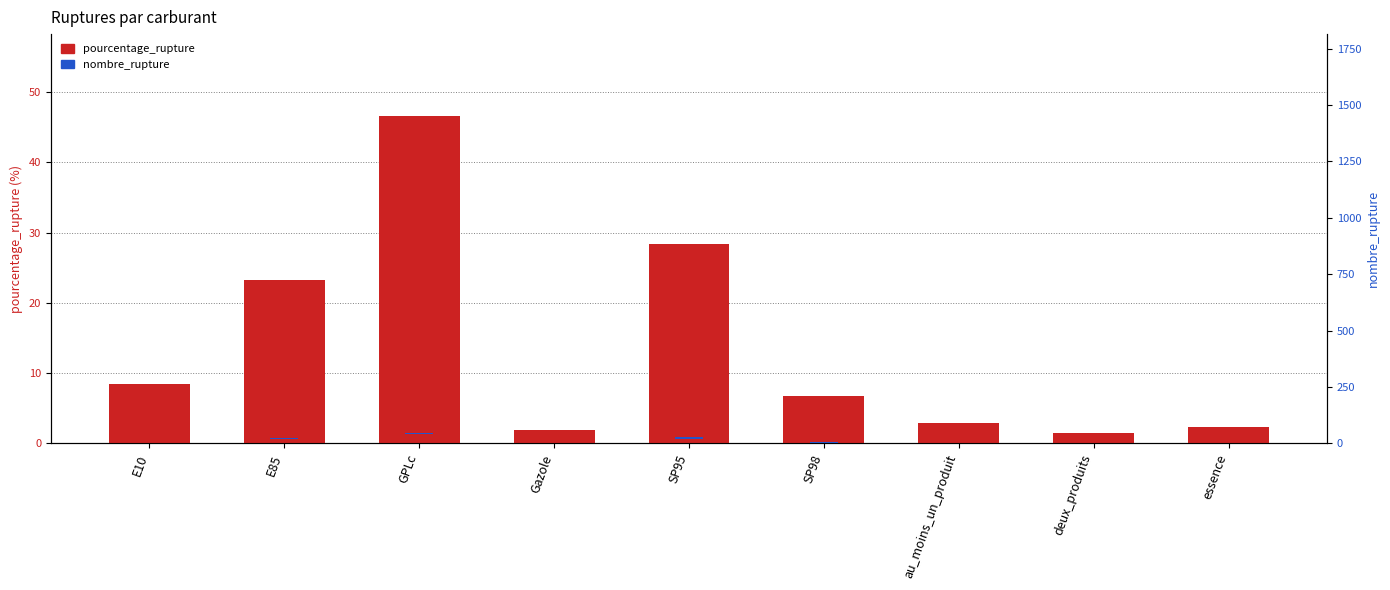

The pourcentage_rupture series shows 23.3 at E85. True or false?

True